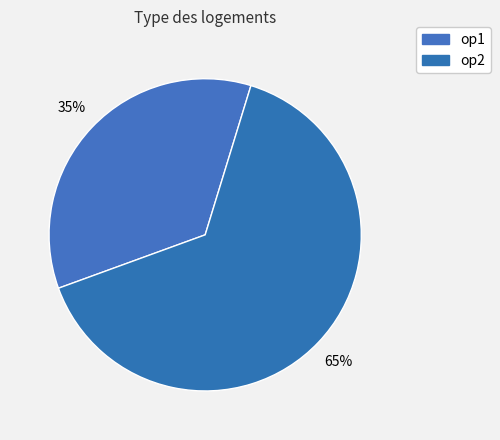

Count the number of slices in the pie.

2